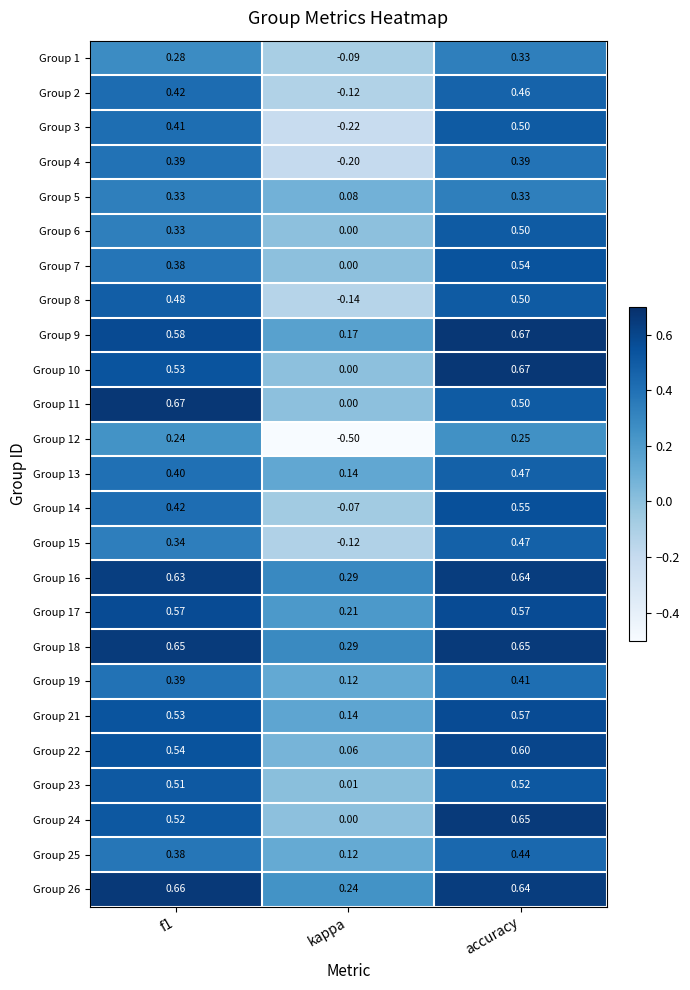

At which label does Group 16 reach its peak?

accuracy